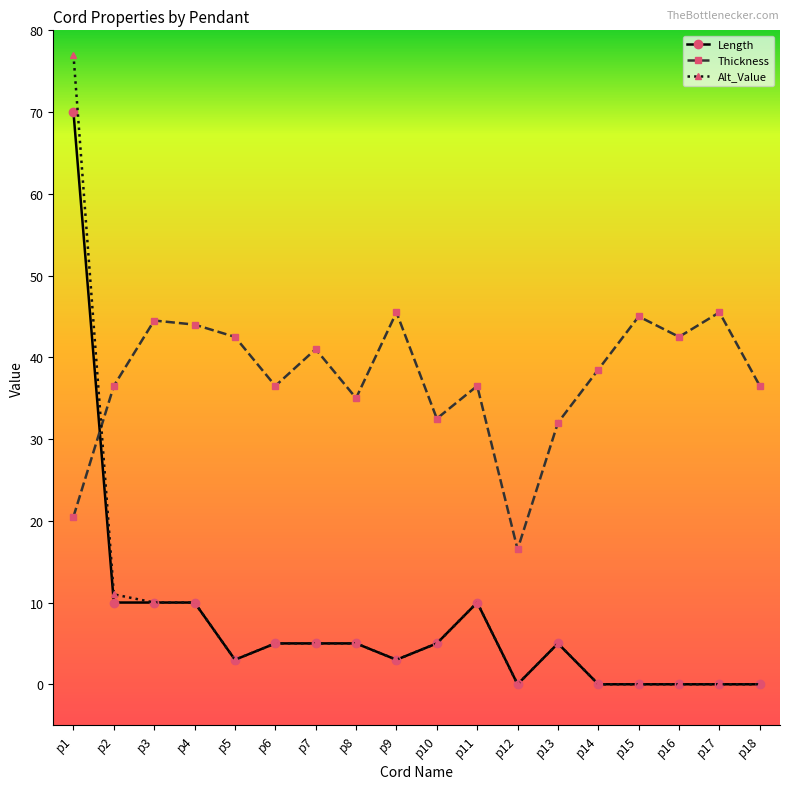

At which category is the sum across all series the highest?

p1